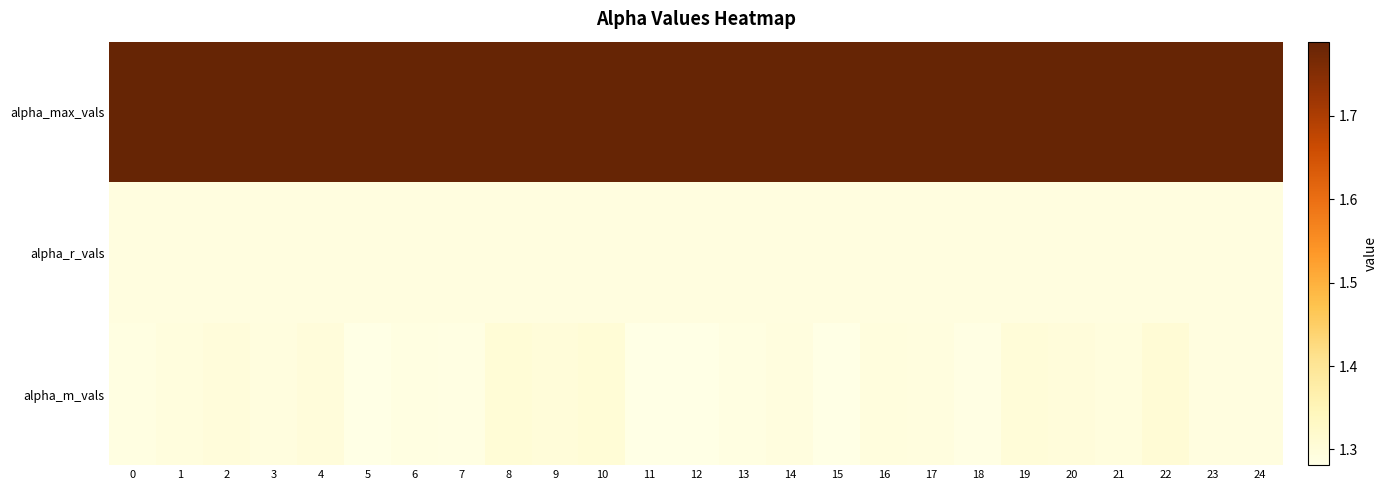

Which category has the lowest value across all series?

12